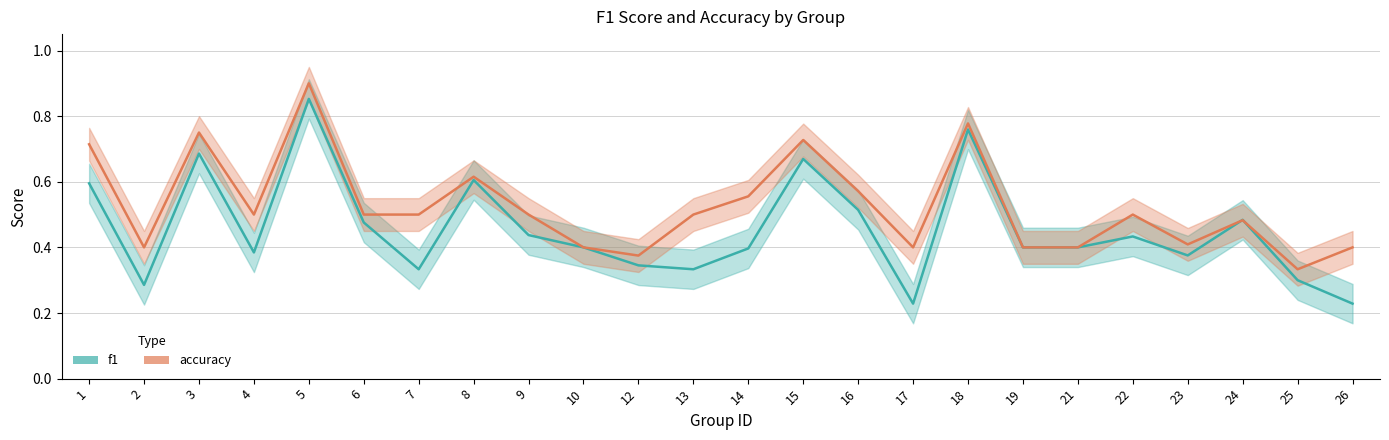

At how many categories does at least one series exceed 0?

24